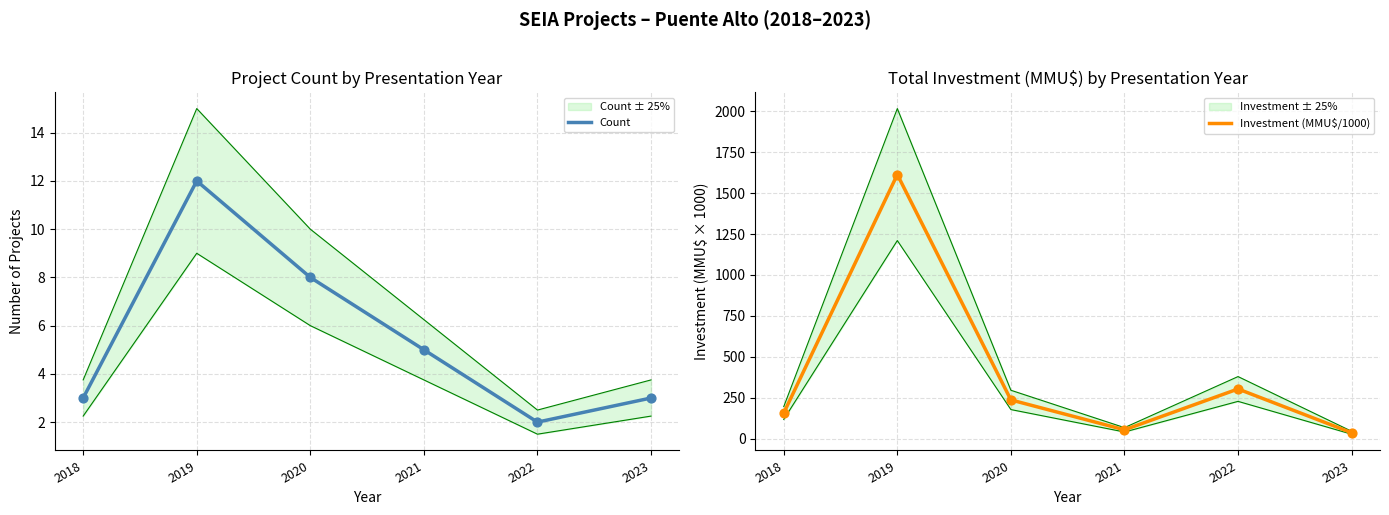

Is the value of Investment (MMU$/1000) at 2023 greater than the value of Count at 2022?

Yes